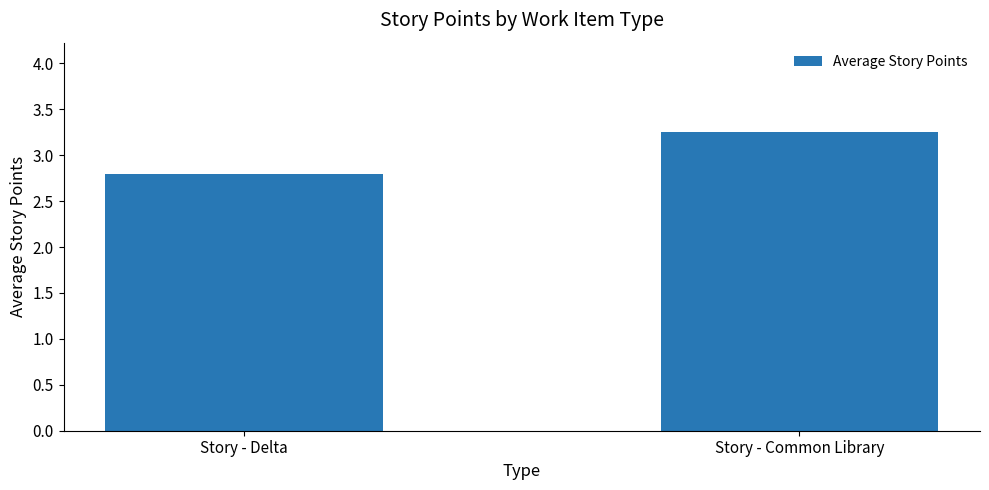

Between Story - Common Library and Story - Delta, which is larger?

Story - Common Library